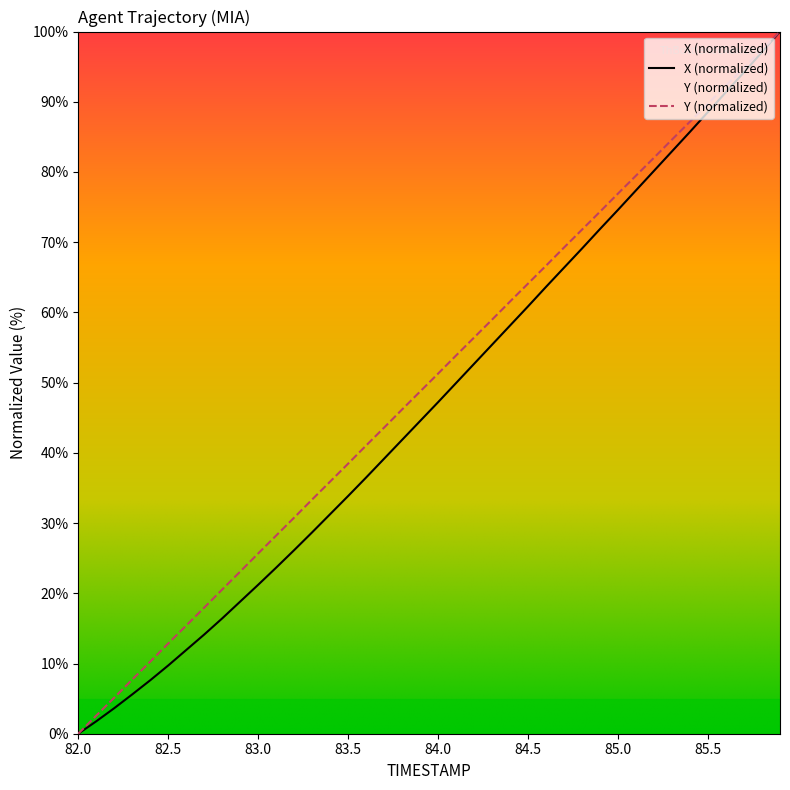

The X series shows 1.9 at 82.3. True or false?

False